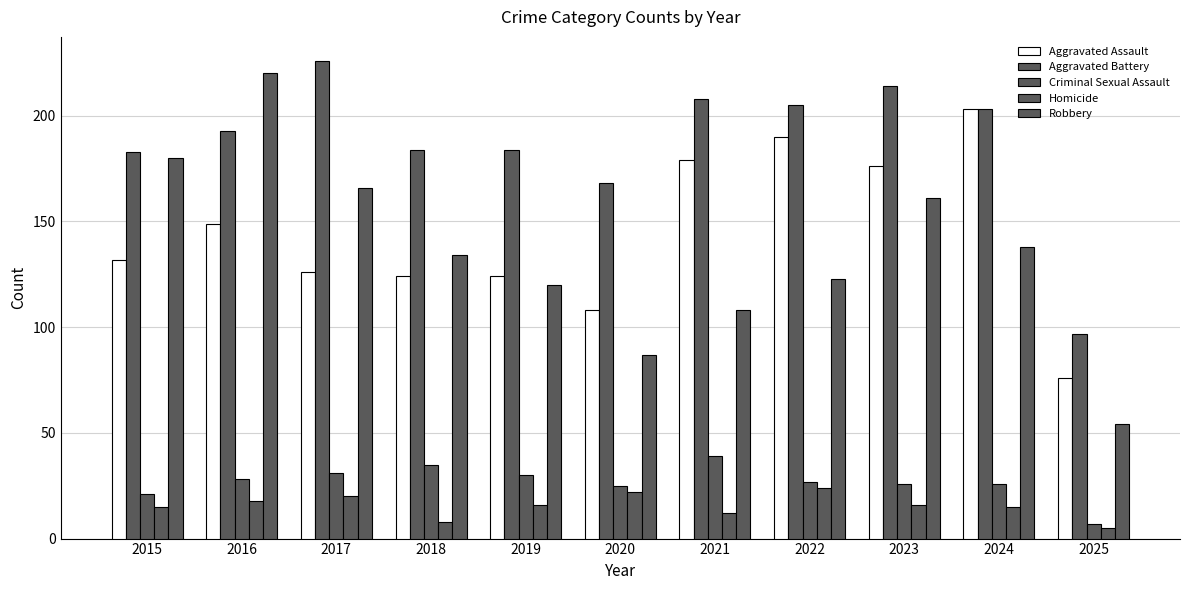

Reading left to right, transcribe all the data shown in this chart.

Aggravated Assault: 2015=132	2016=149	2017=126	2018=124	2019=124	2020=108	2021=179	2022=190	2023=176	2024=203	2025=76
Aggravated Battery: 2015=183	2016=193	2017=226	2018=184	2019=184	2020=168	2021=208	2022=205	2023=214	2024=203	2025=97
Criminal Sexual Assault: 2015=21	2016=28	2017=31	2018=35	2019=30	2020=25	2021=39	2022=27	2023=26	2024=26	2025=7
Homicide: 2015=15	2016=18	2017=20	2018=8	2019=16	2020=22	2021=12	2022=24	2023=16	2024=15	2025=5
Robbery: 2015=180	2016=220	2017=166	2018=134	2019=120	2020=87	2021=108	2022=123	2023=161	2024=138	2025=54